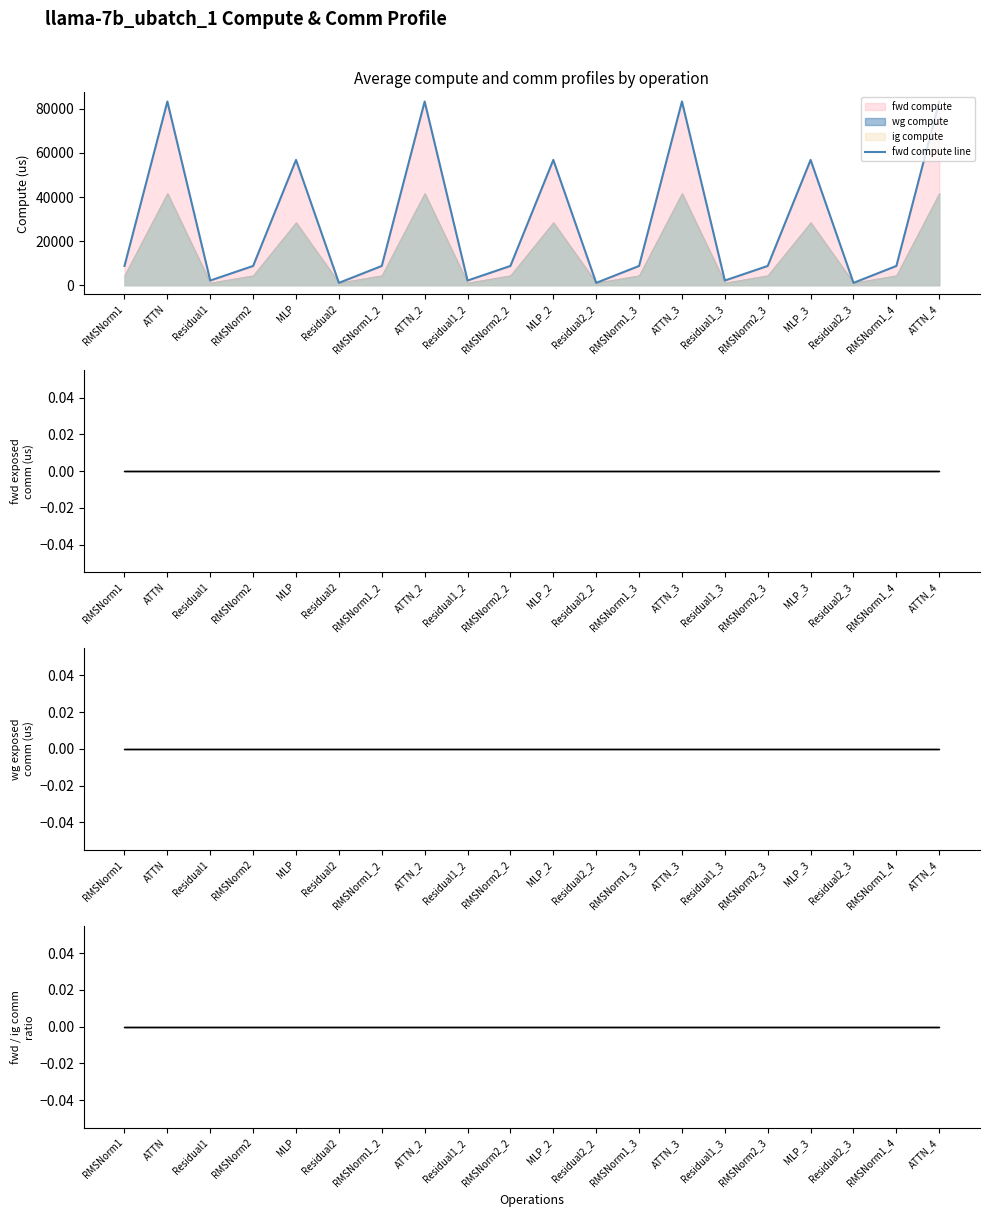

The value at Residual2 is 1058.8. True or false?

True